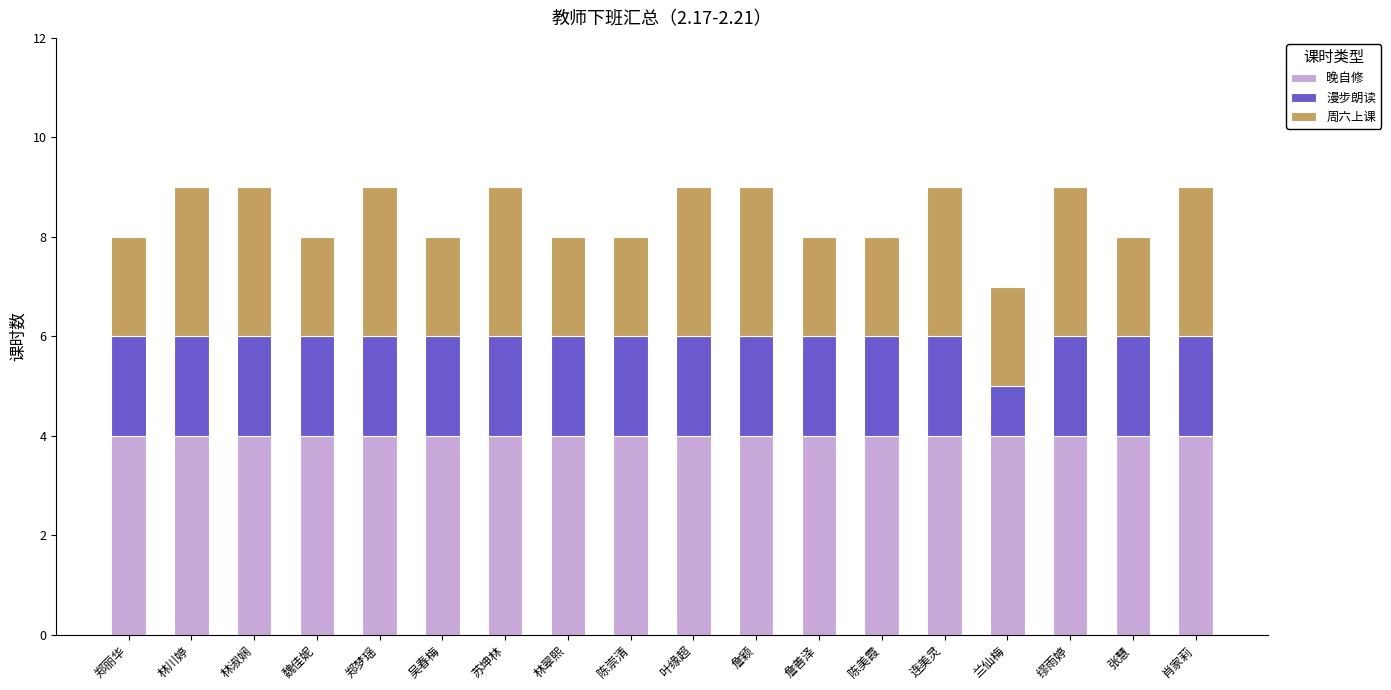

What is the total value across all series at 郑梦瑶?

9